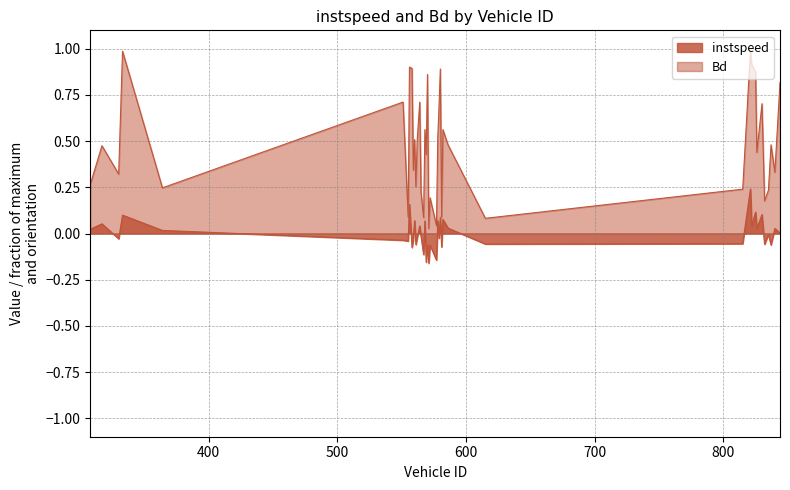

How many lines are shown in the chart?

2